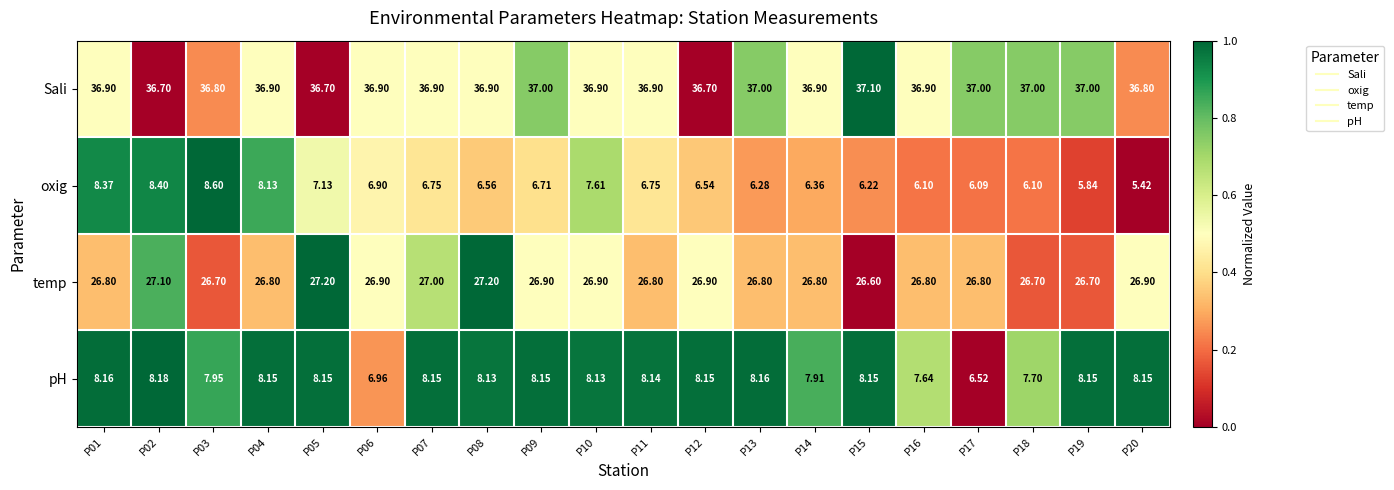

Between P04 and P09, which series saw the biggest shift?

oxig